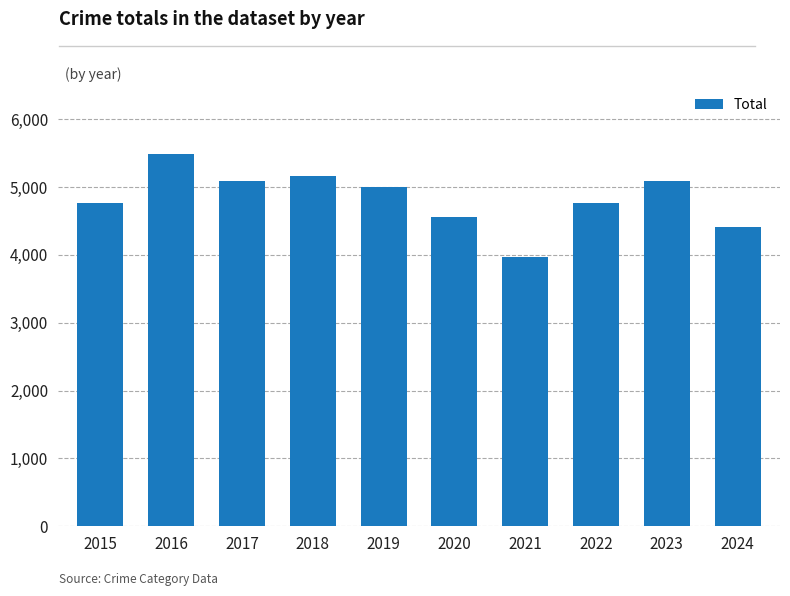

What is the average value?

4830